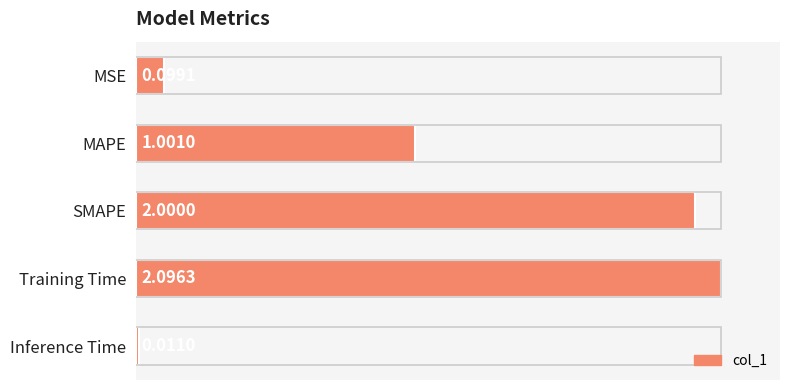

What is the sum of the values at MAPE and Training Time?

3.1